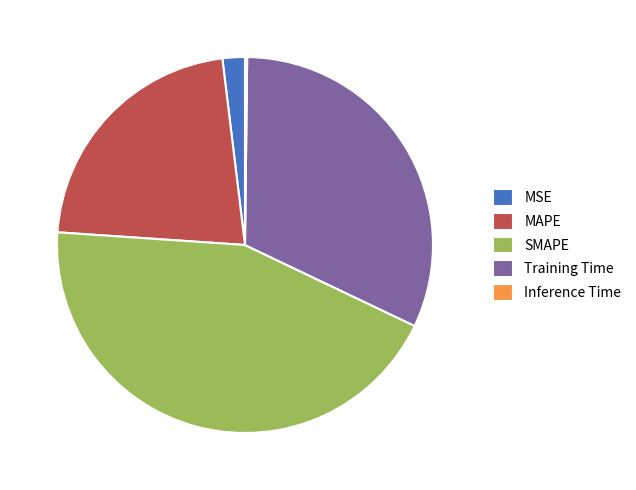

Combined, do MSE and Training Time account for over 50%?

No